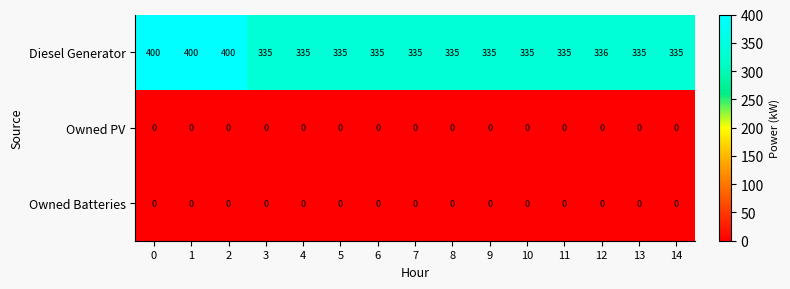

What is the difference between the highest and lowest values at 0?

400